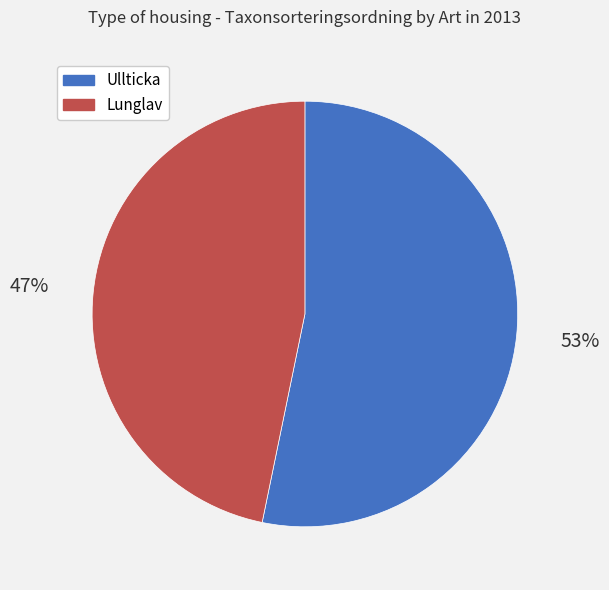

To the nearest percent, what is the average slice percentage?

50%